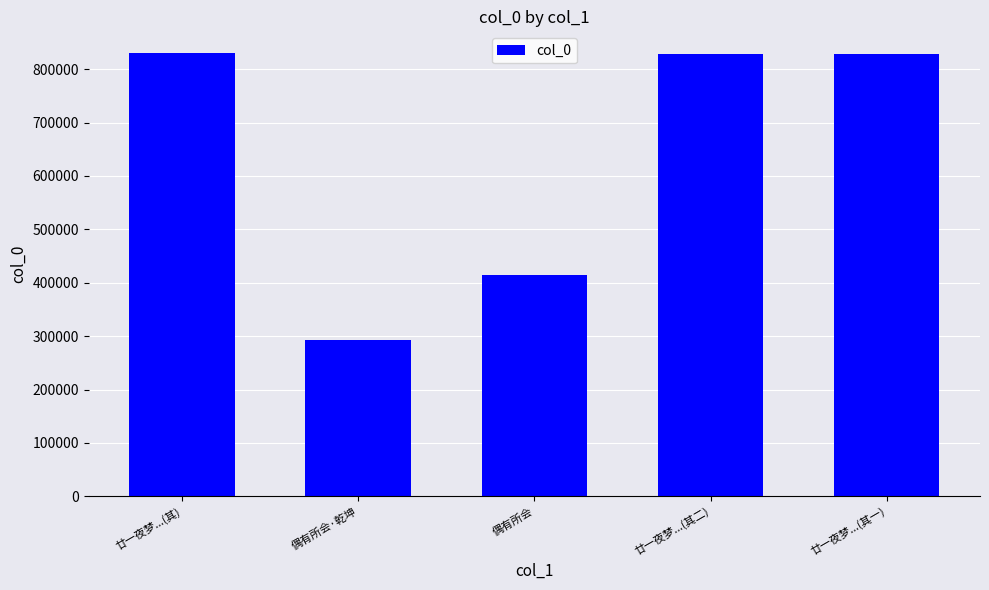

Which category has the lowest value across all series?

偶有所会·乾坤